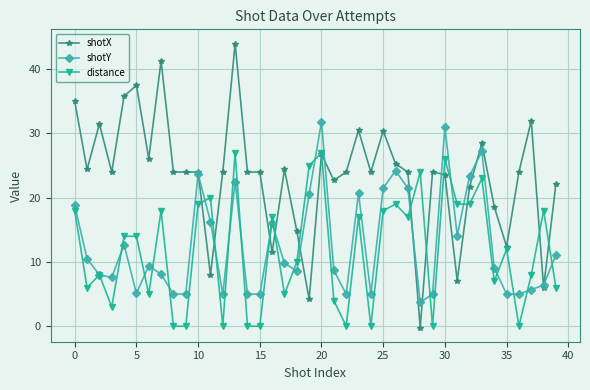

How many data points in distance are less than 14?

20